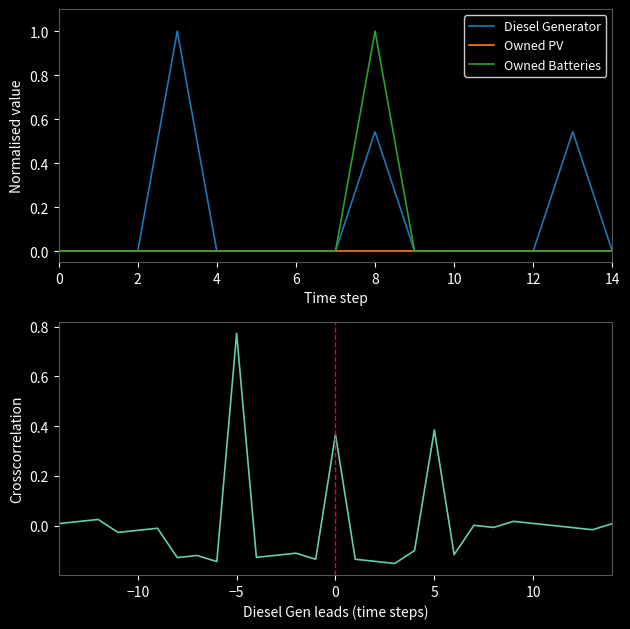

What is the greatest value displayed?

1.0